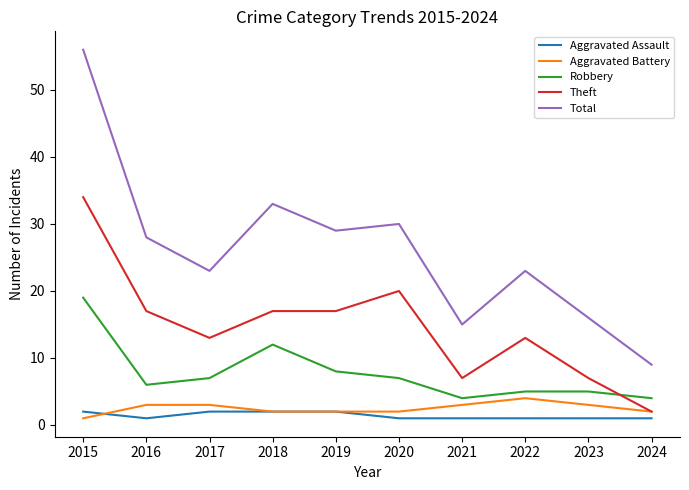

What is the maximum value shown in the chart?

56